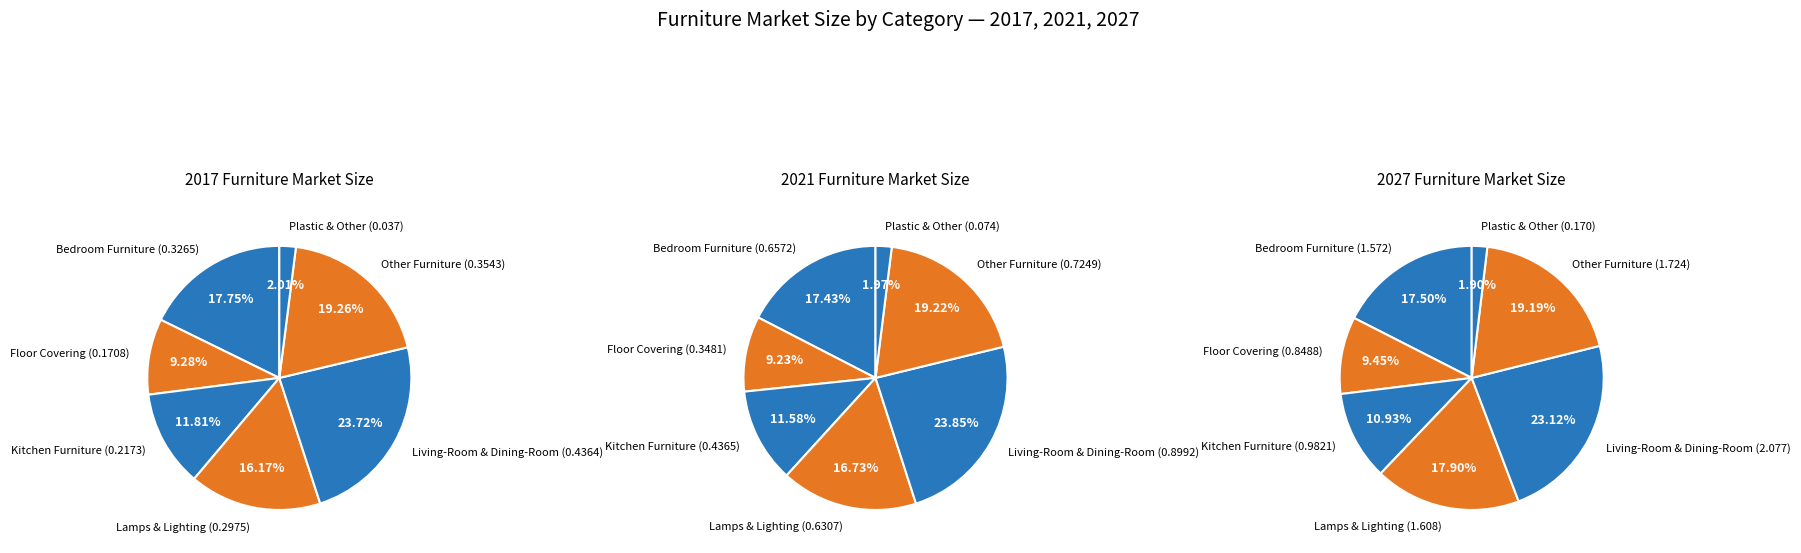

To the nearest percent, what portion does Floor Covering represent?

9%